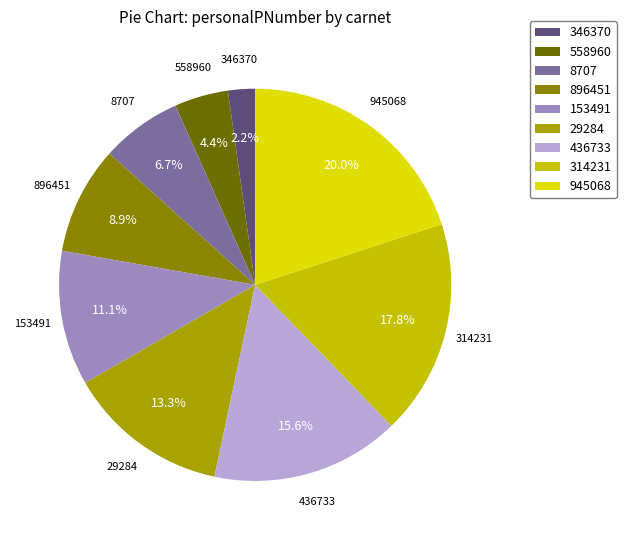

What percentage do 896451 and 346370 together represent?

11.1%